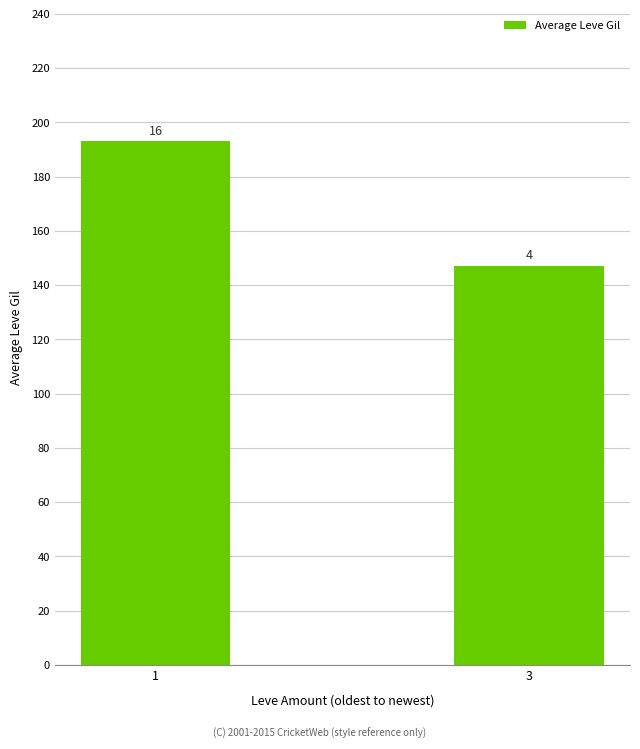

What is the greatest value displayed?

192.9